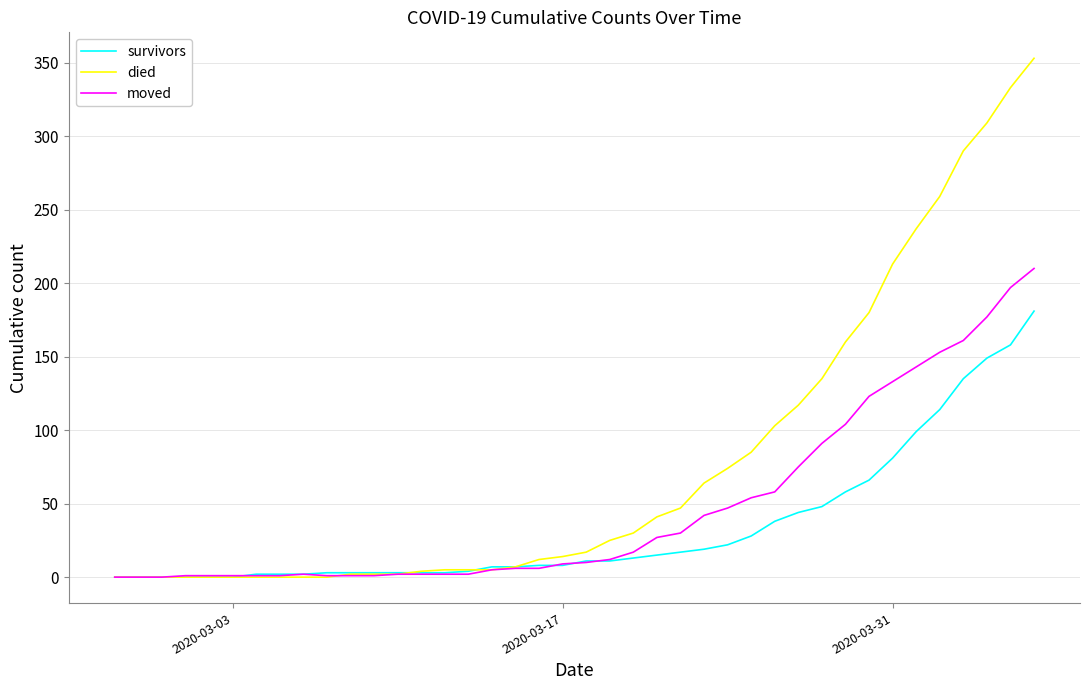

What is the maximum value shown in the chart?

353